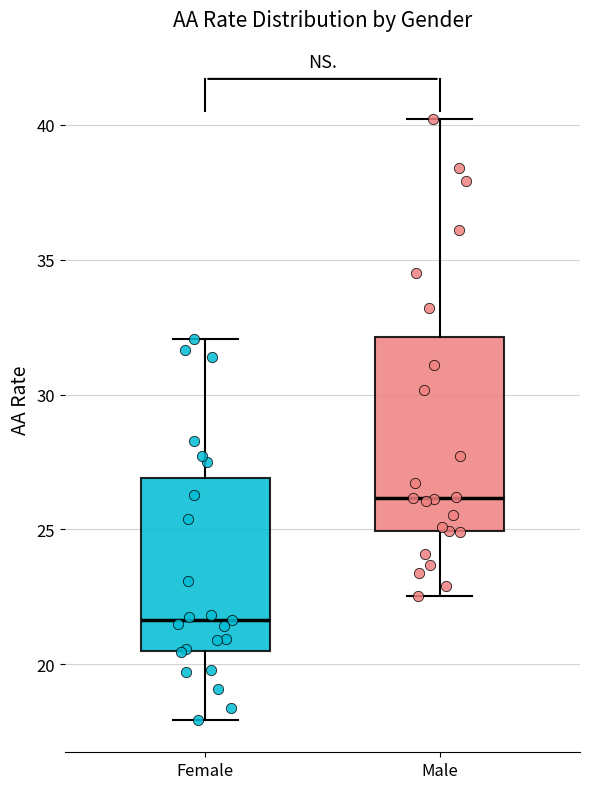

Where is the upper edge of the box for Male on the y-axis? The values are not printed on the chart, so give them approximately, as read against the axis.

32.0